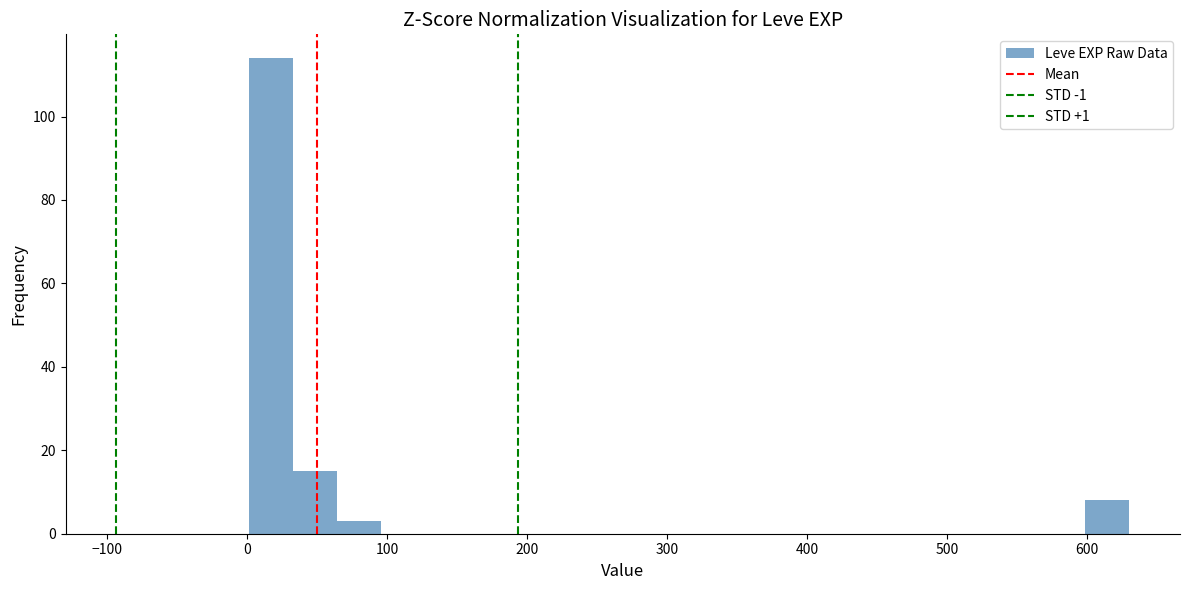

Around what value on the x-axis is the tallest bar? Give the approximate position of its centre, as read against the axis.

20